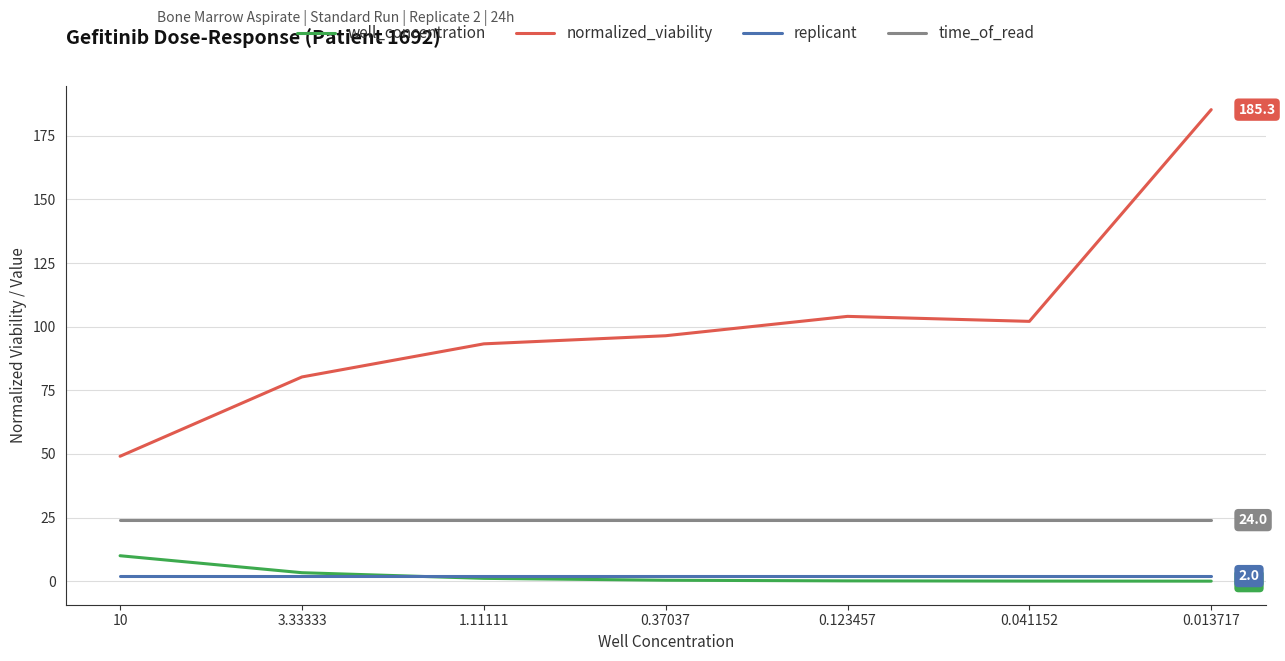

What is the sum of all normalized_viability values?

710.5